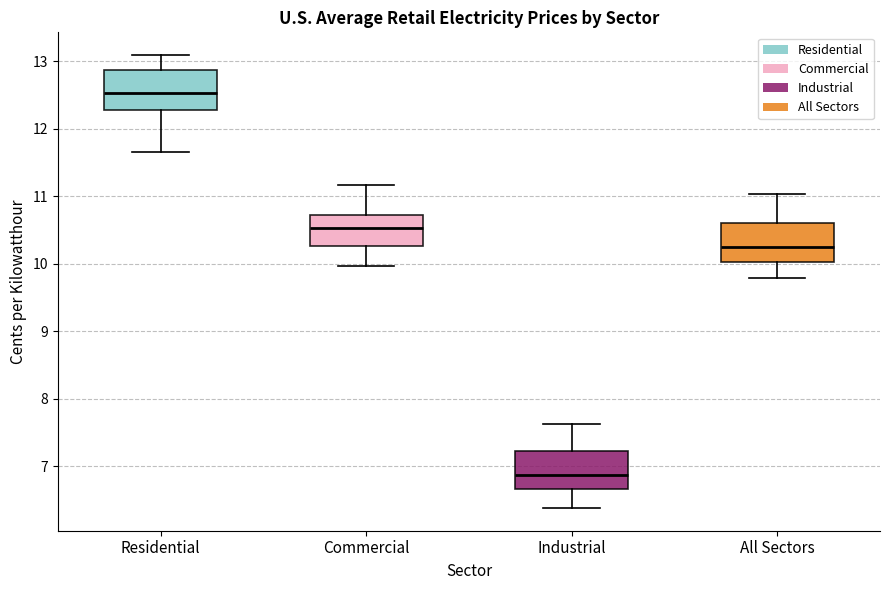

Reading left to right, read every box against the y-axis: the position of its median line, the range the box covers, and the ends of its whiskers. The values are not printed on the chart, so give them approximately, as read against the axis.

Residential: median 12.5, box 12.3 to 12.9, whiskers 11.7 to 13.1
Commercial: median 10.5, box 10.3 to 10.7, whiskers 10.0 to 11.2
Industrial: median 6.9, box 6.7 to 7.2, whiskers 6.4 to 7.6
All Sectors: median 10.2, box 10.0 to 10.6, whiskers 9.8 to 11.0